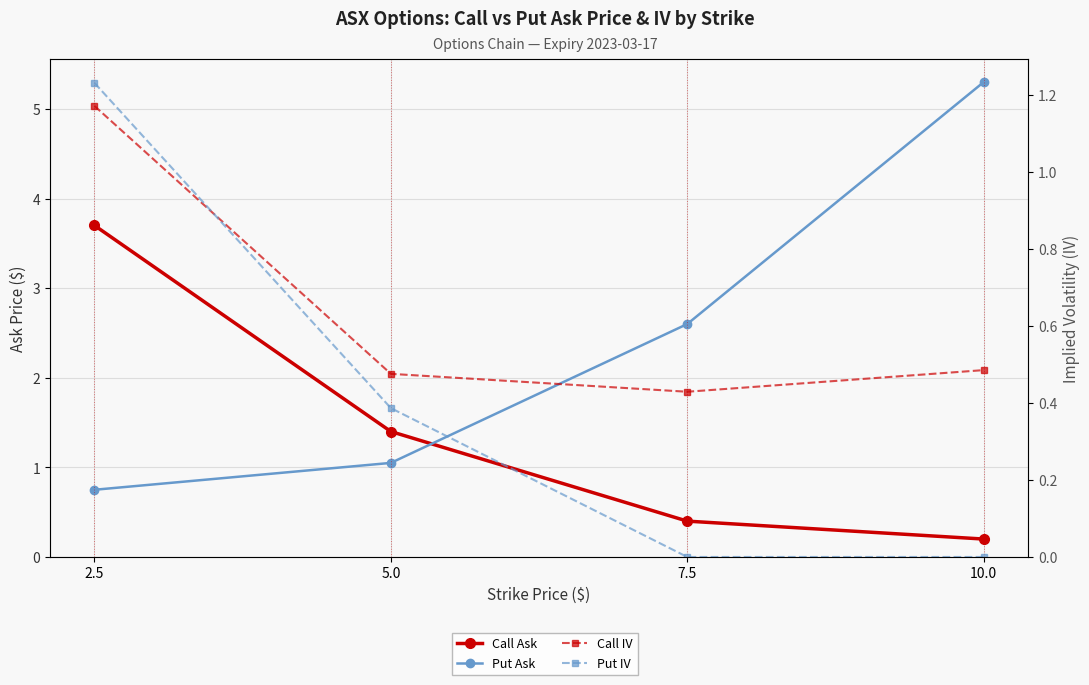

Reading right to left, transcribe all the data shown in this chart.

Call Ask: 0.2	0.4	1.4	3.7
Put Ask: 5.3	2.6	1.1	0.8
Call IV: 0.5	0.4	0.5	1.2
Put IV: 0.0	0.0	0.4	1.2